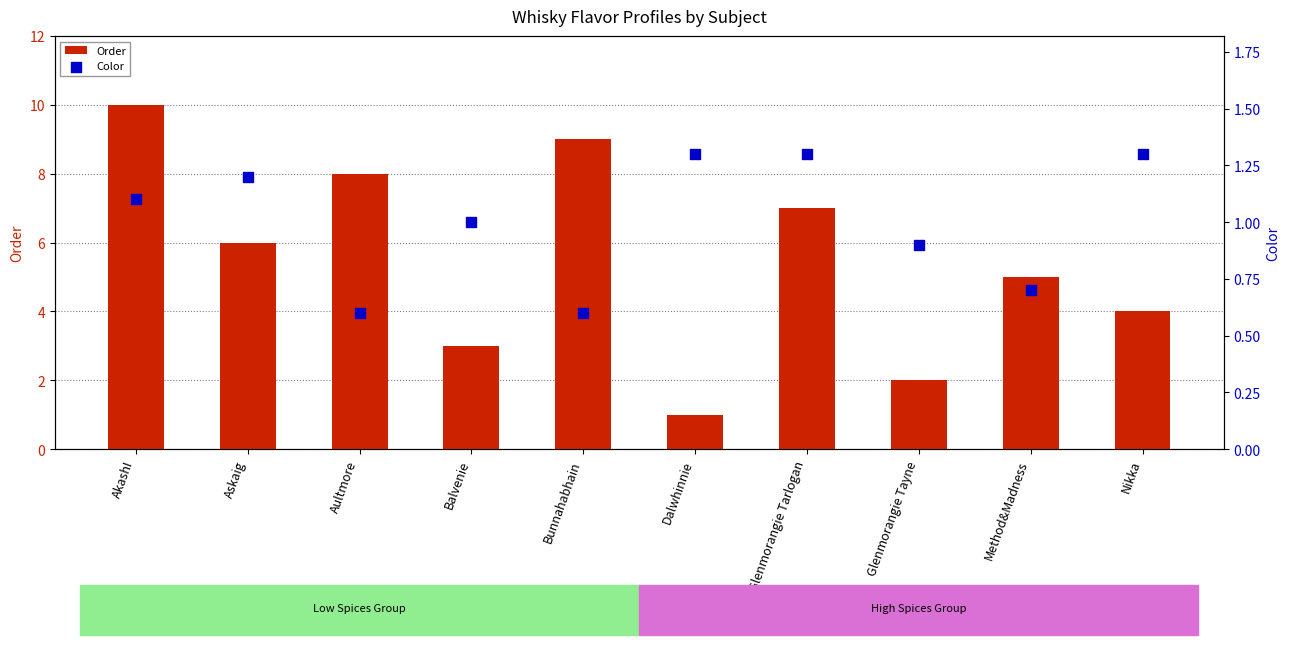

Which series has the widest spread of Y values?

Order